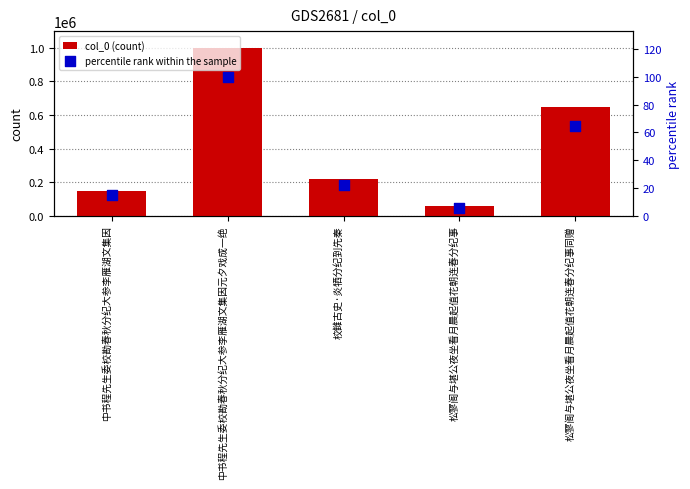

Is the value of percentile rank within the sample at 中书程先生委校勘春秋分纪大参李雁湖文集因 greater than the value of col_0 (count) at 松寥阁与堪公夜坐看月晨起值花朝连春分纪事?

No